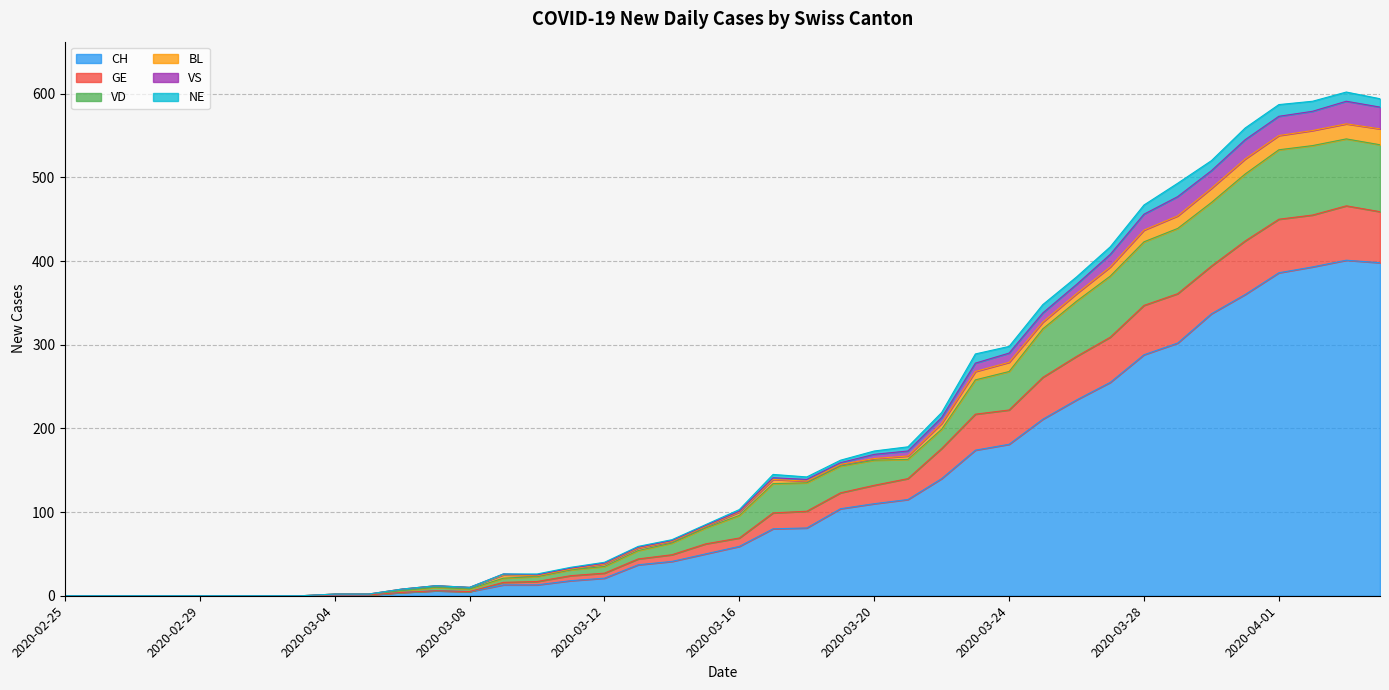

Does the chart display data point markers on the line(s)?

No